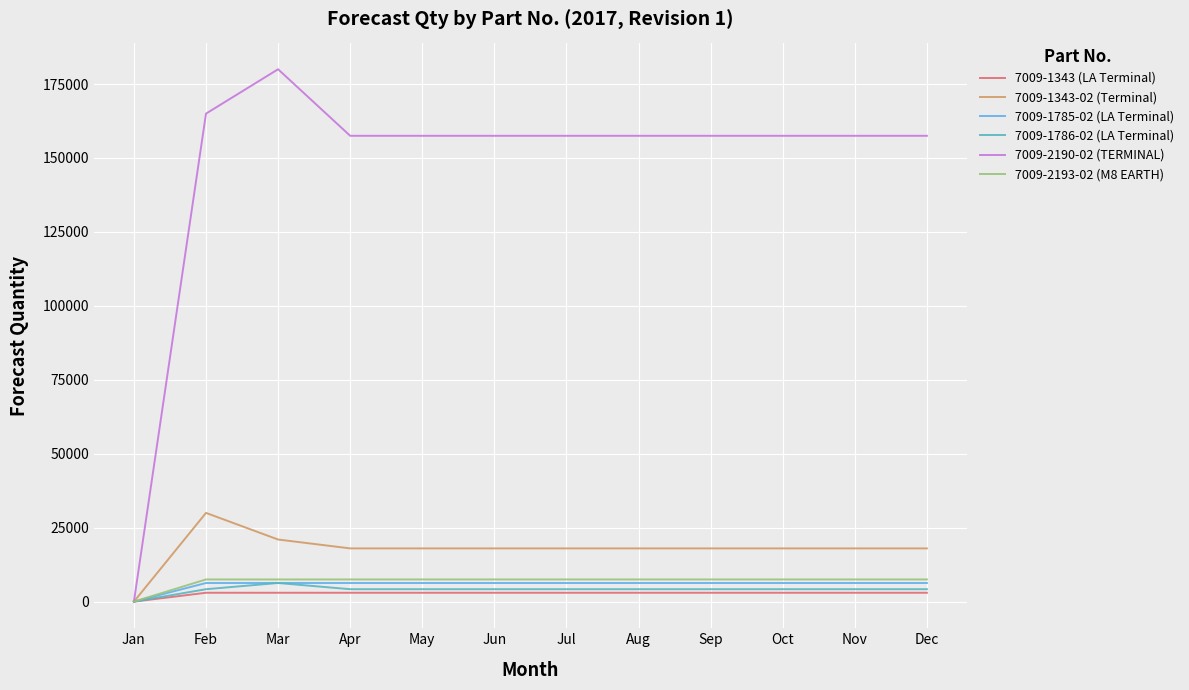

Is this an area chart (filled region under the line)?

No